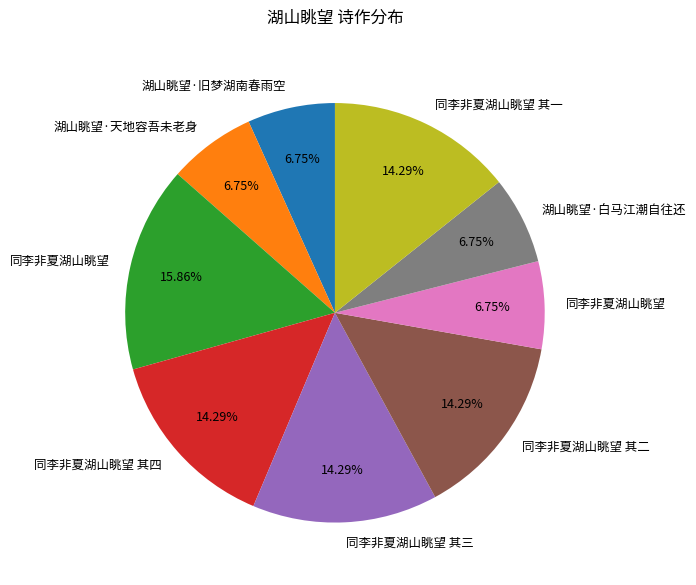

Is there any slice that represents more than half of the pie?

No